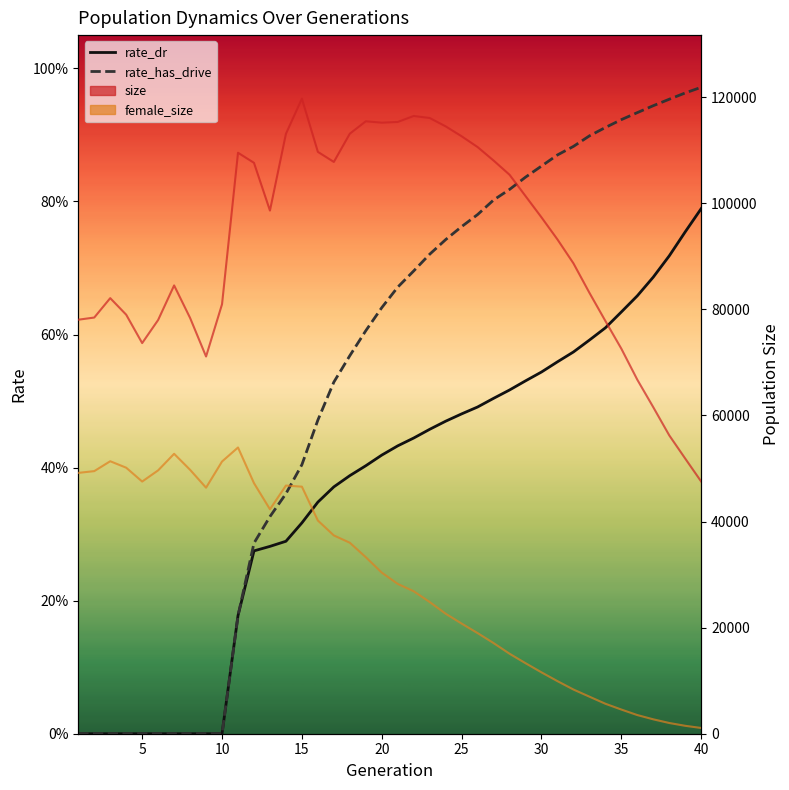

How many data points in female_size are less than 30374?

20